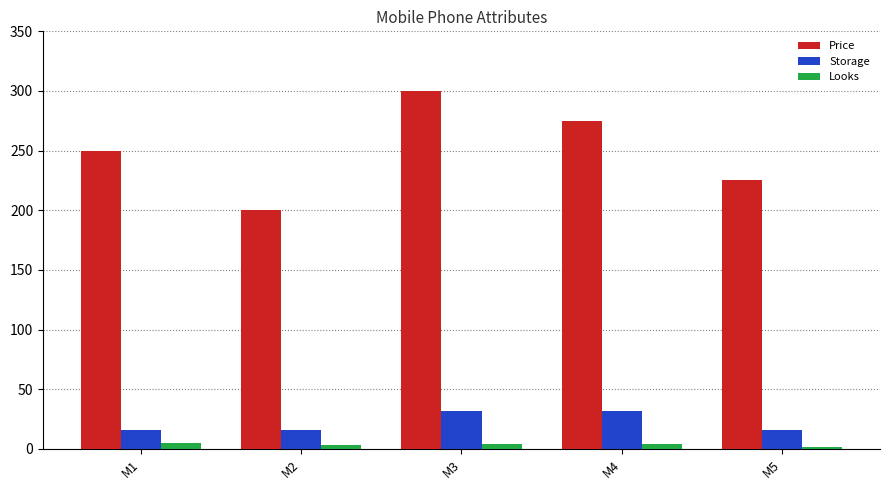

What is the value of the Storage bar at the 3rd from the left?

32